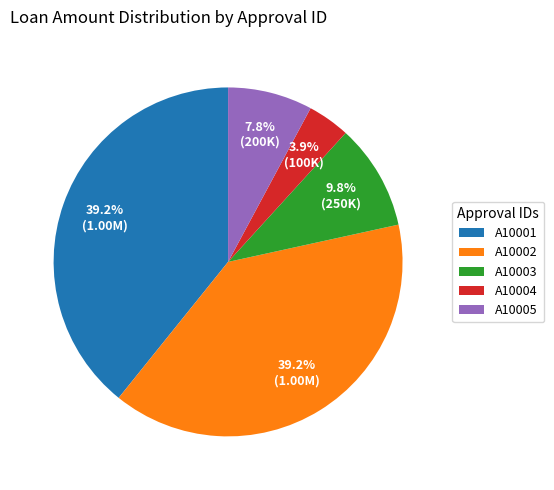

True or false: A10005 accounts for 21% of the total.

False